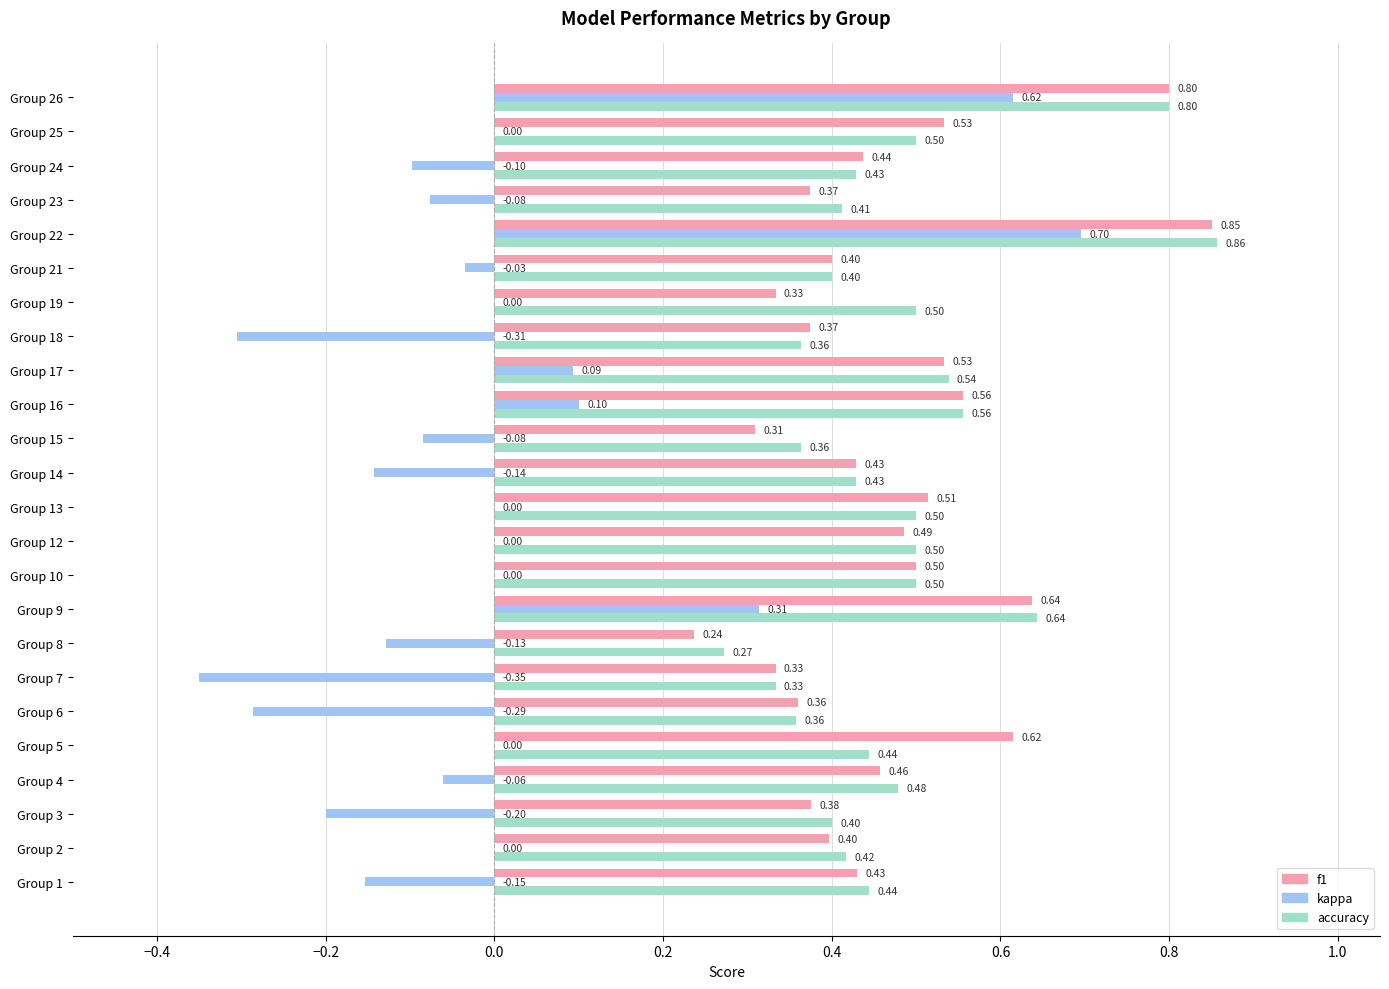

What is the total value across all series at Group 12?

1.0